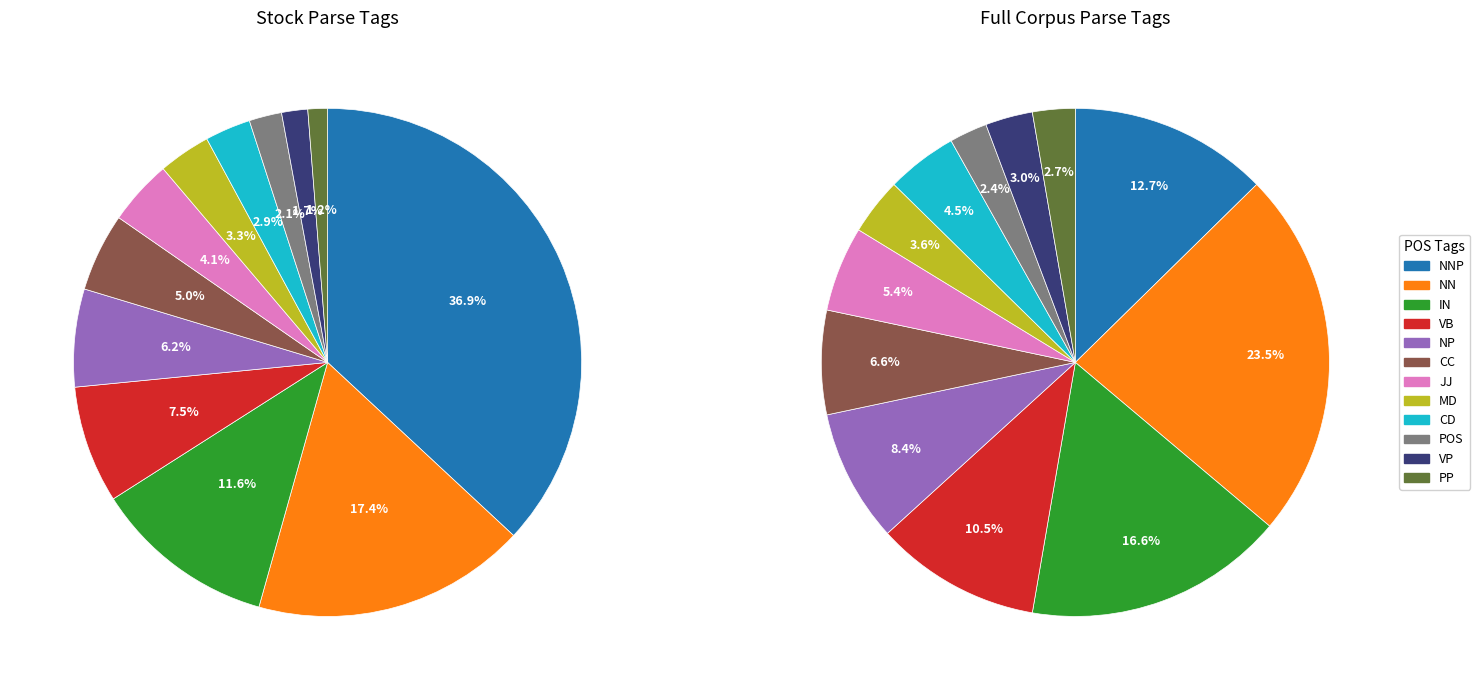

Is it true that IN is 12% of the pie?

True